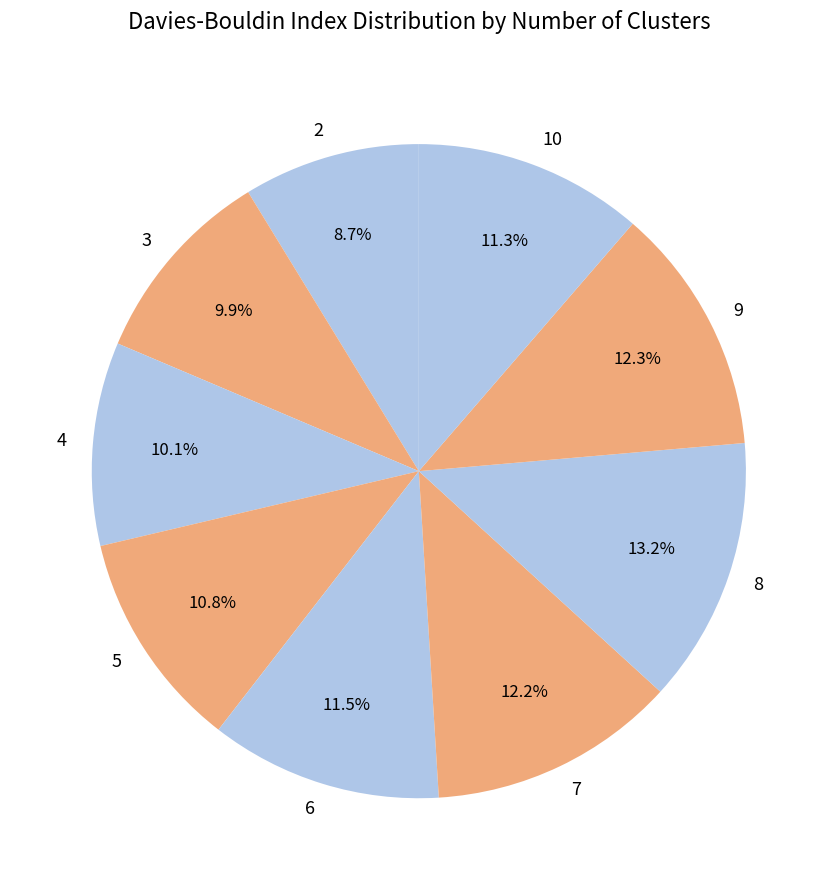

Is there a majority slice in this chart?

No